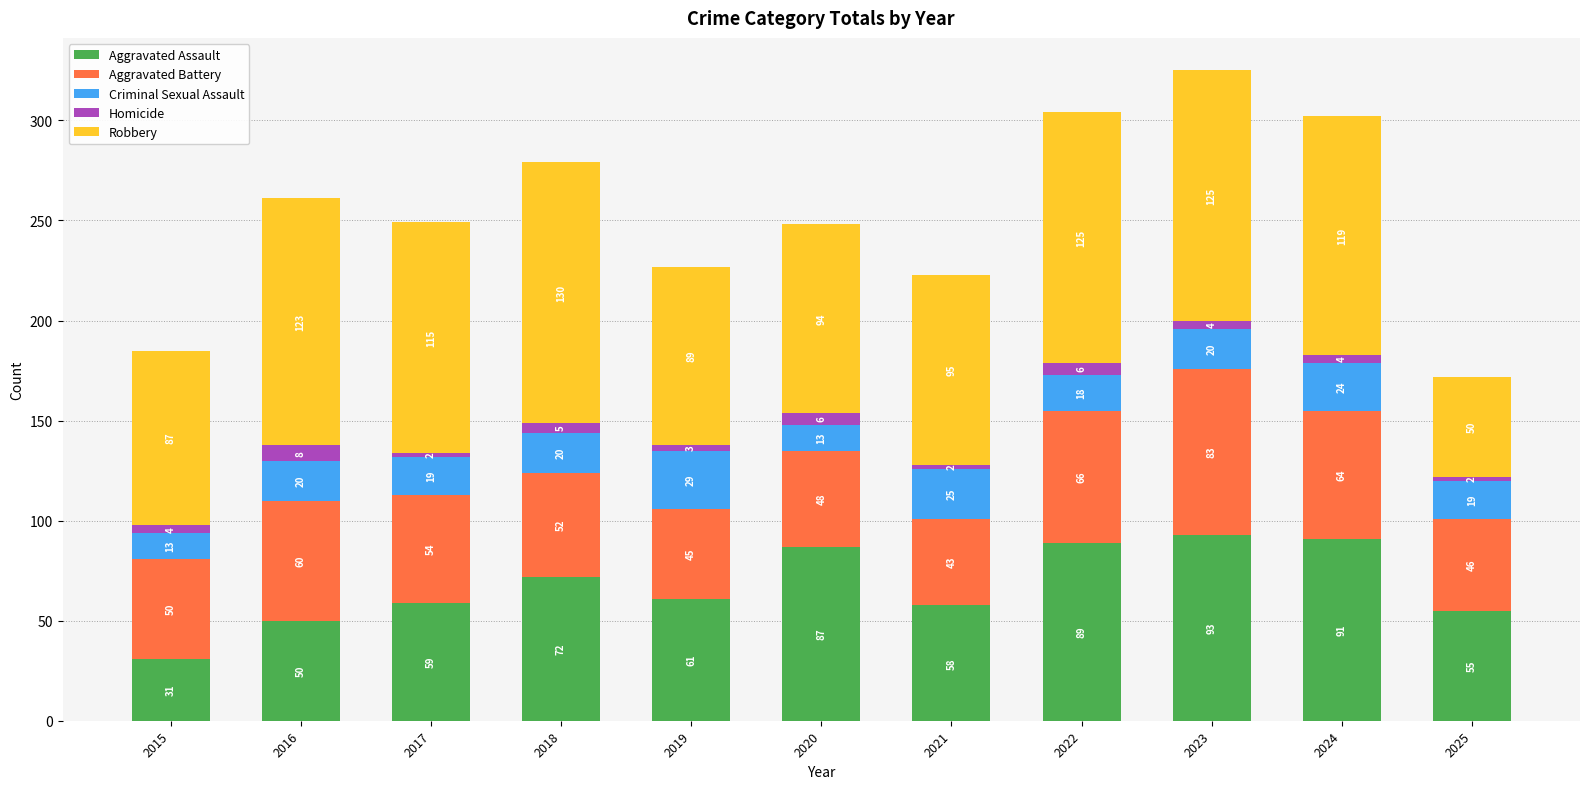

The Aggravated Assault series shows 58 at 2021. True or false?

True